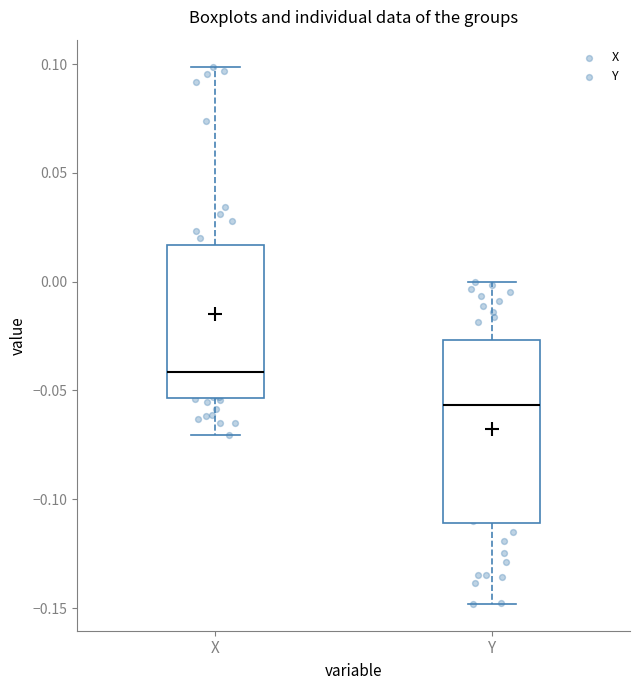

Comparing the boxes themselves (not the whiskers), which one is the tallest?

Y